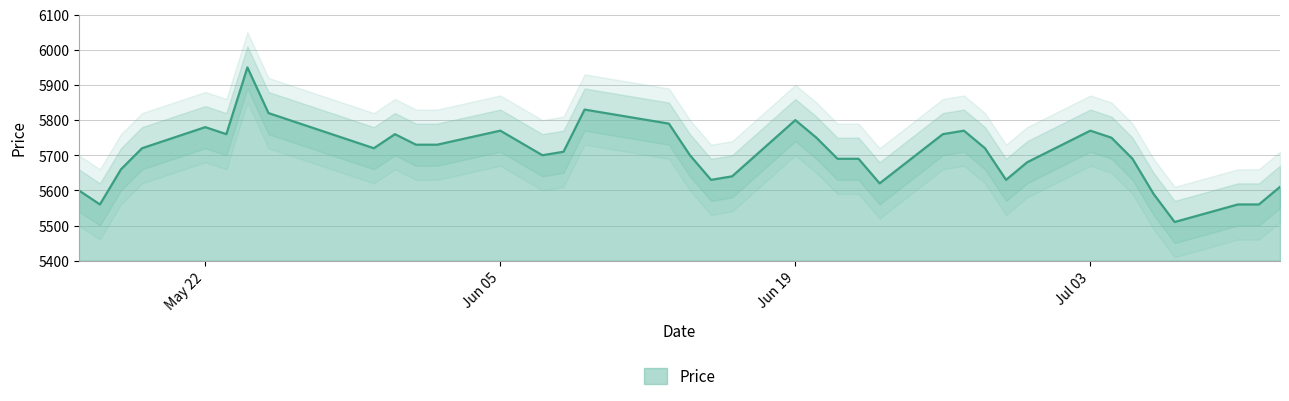

How many lines are shown in the chart?

1